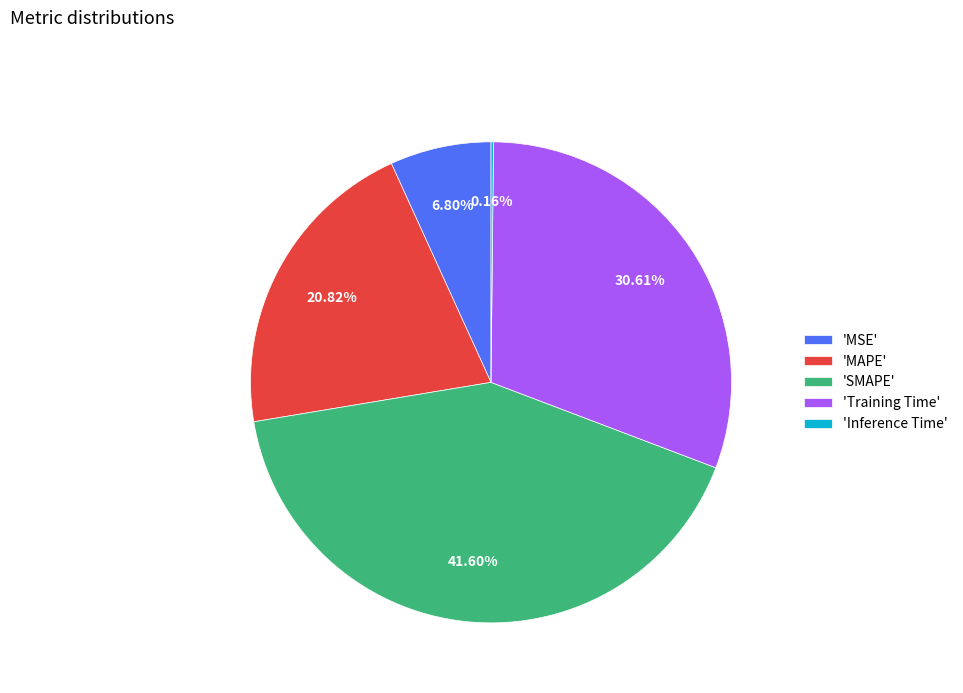

Does any single category account for the majority?

No